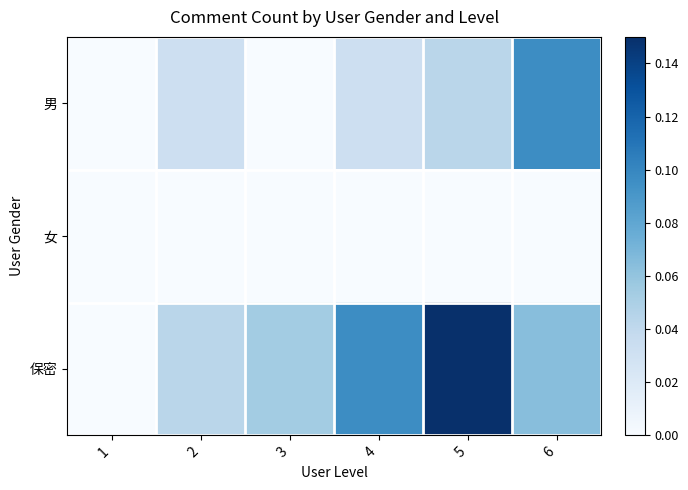

Between 2 and 4, which series saw the biggest shift?

保密